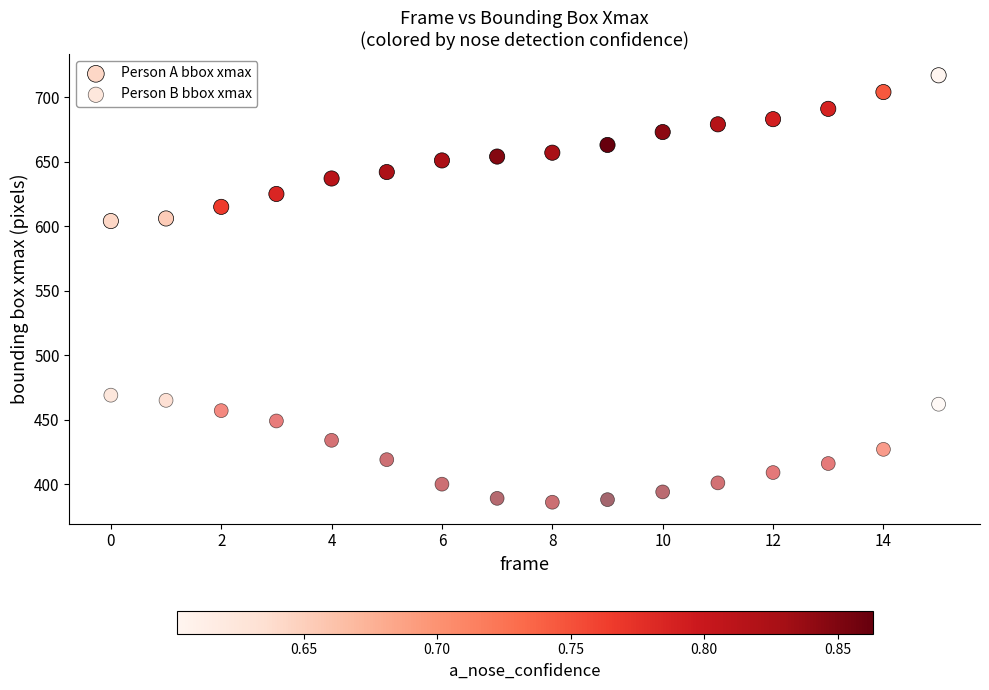

How many data points are displayed?

32